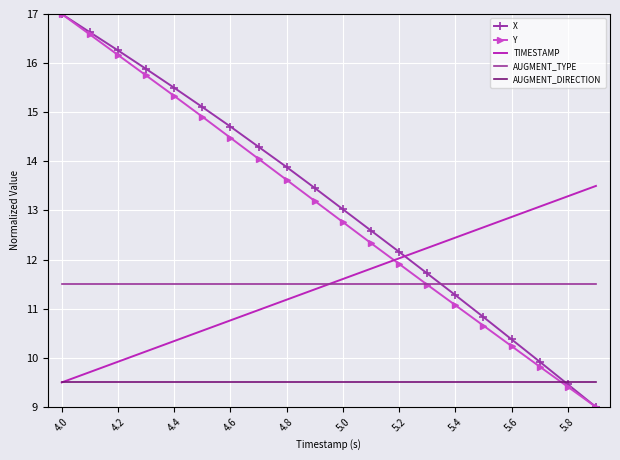

After their last crossing, which series has the higher values: AUGMENT_DIRECTION or Y?

AUGMENT_DIRECTION